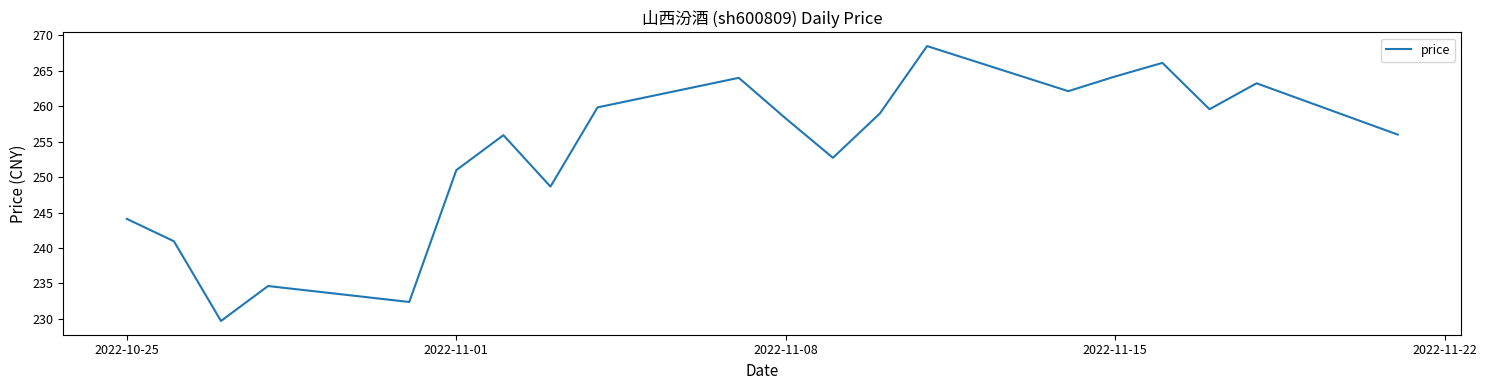

What is the difference between the maximum and minimum values?

38.8